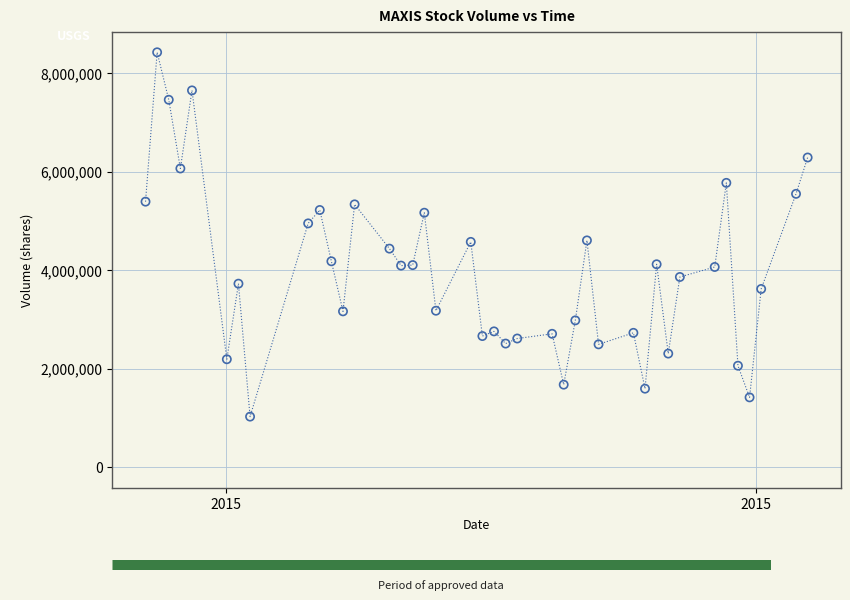

What is the range of Y values (max minus min)?

7397100